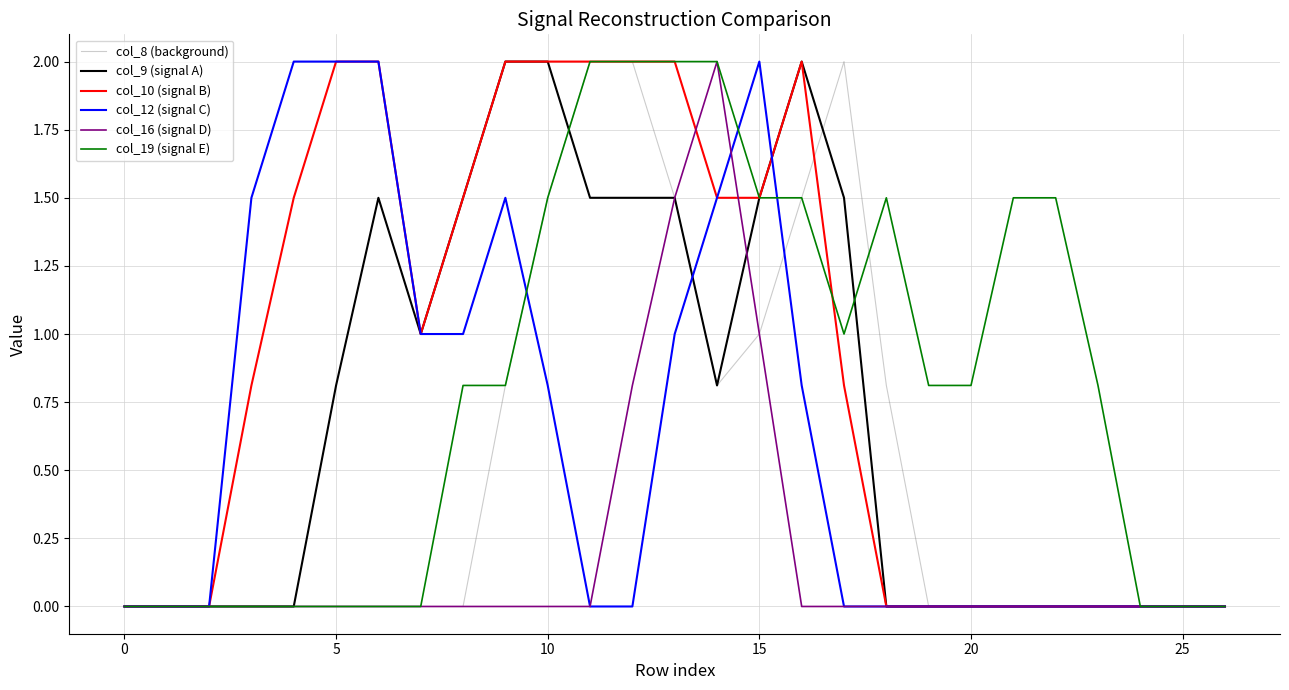

Count the col_10 (signal B) values in the range 0 to 2.

27